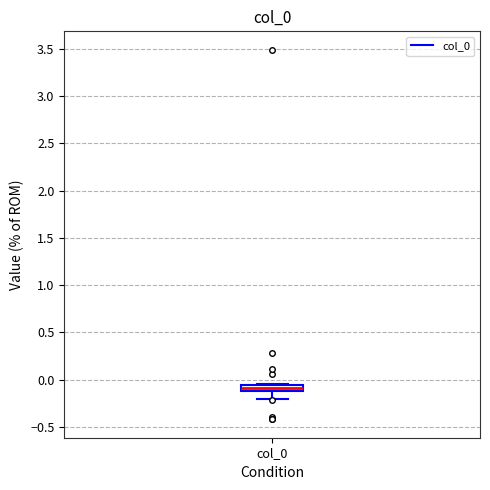

Where is the lower edge of the box for col_0 on the y-axis? The values are not printed on the chart, so give them approximately, as read against the axis.

-0.10